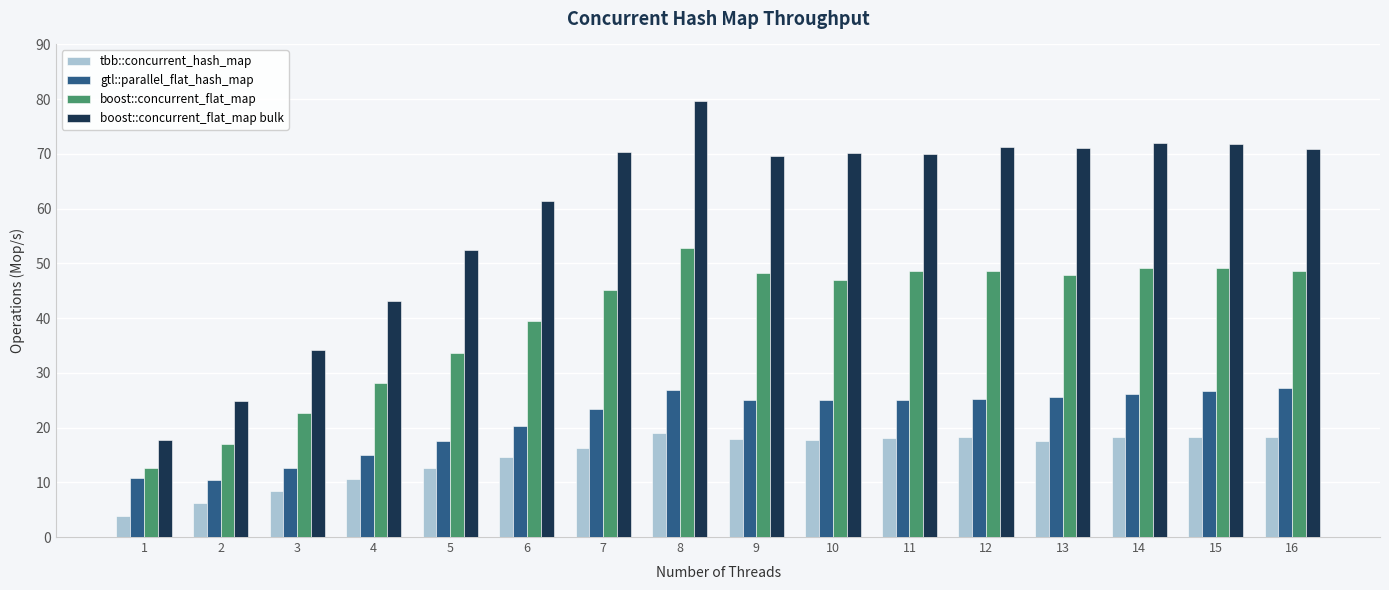

At which label is boost::concurrent_flat_map bulk closest to 48?

5